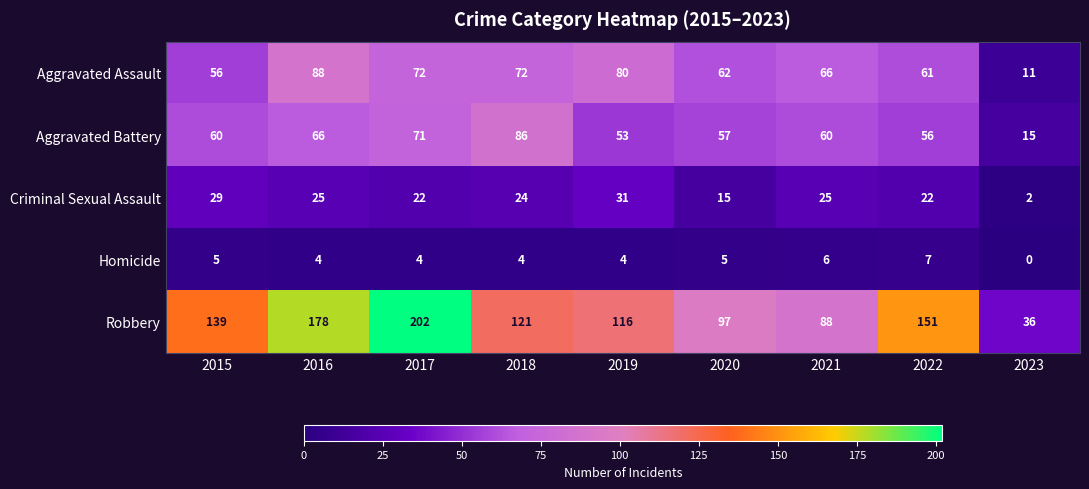

What is the sum of all Homicide values?

39